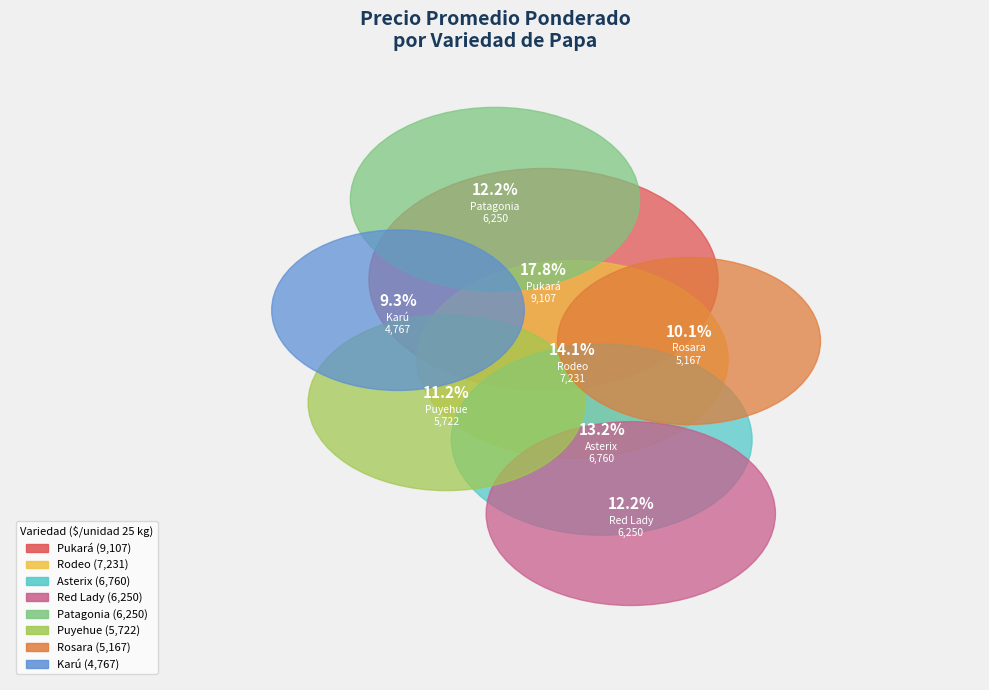

Approximately how many times larger is the value at Red Lady compared to Puyehue?

1.1